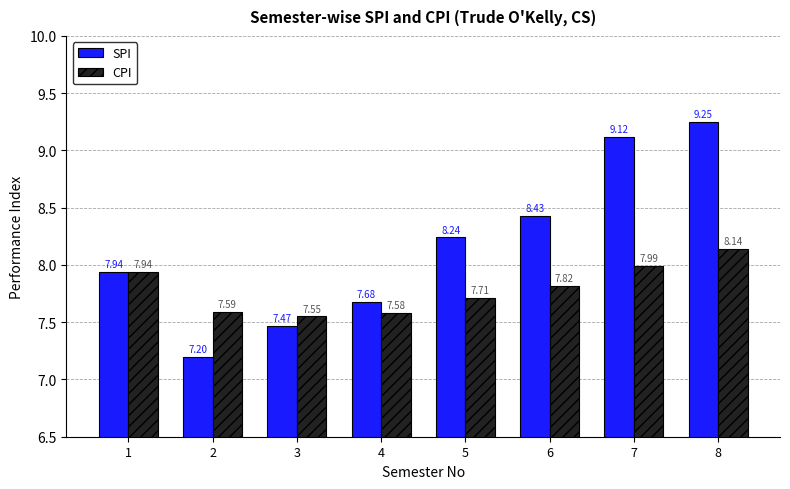

How many groups of bars are there?

8